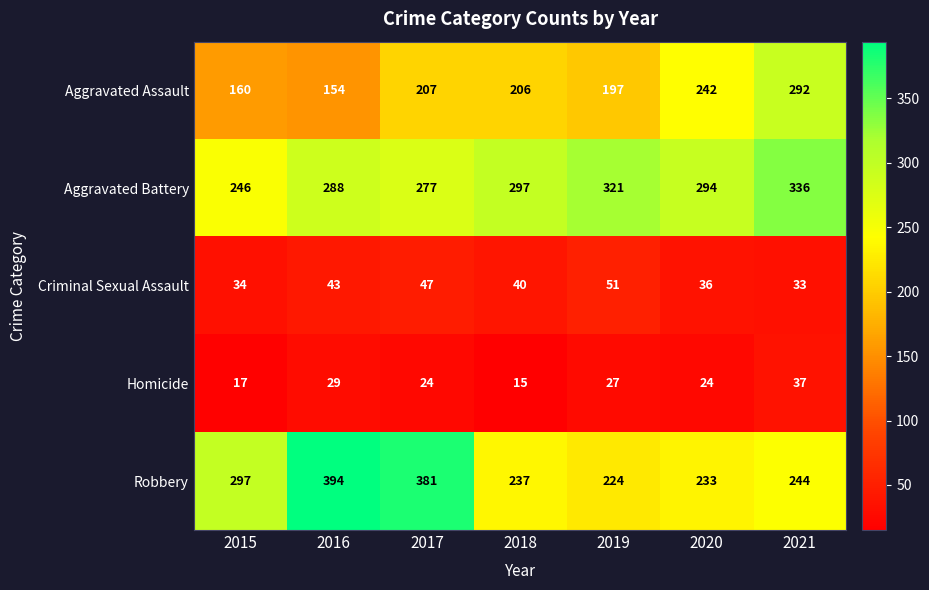

What is the difference between the maximum and minimum values in the Criminal Sexual Assault series?

18